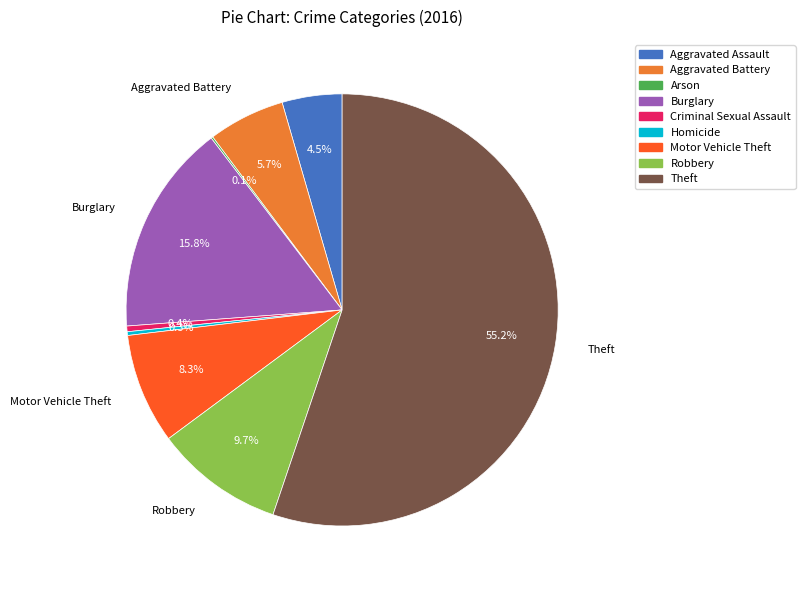

What is the majority slice?

Theft